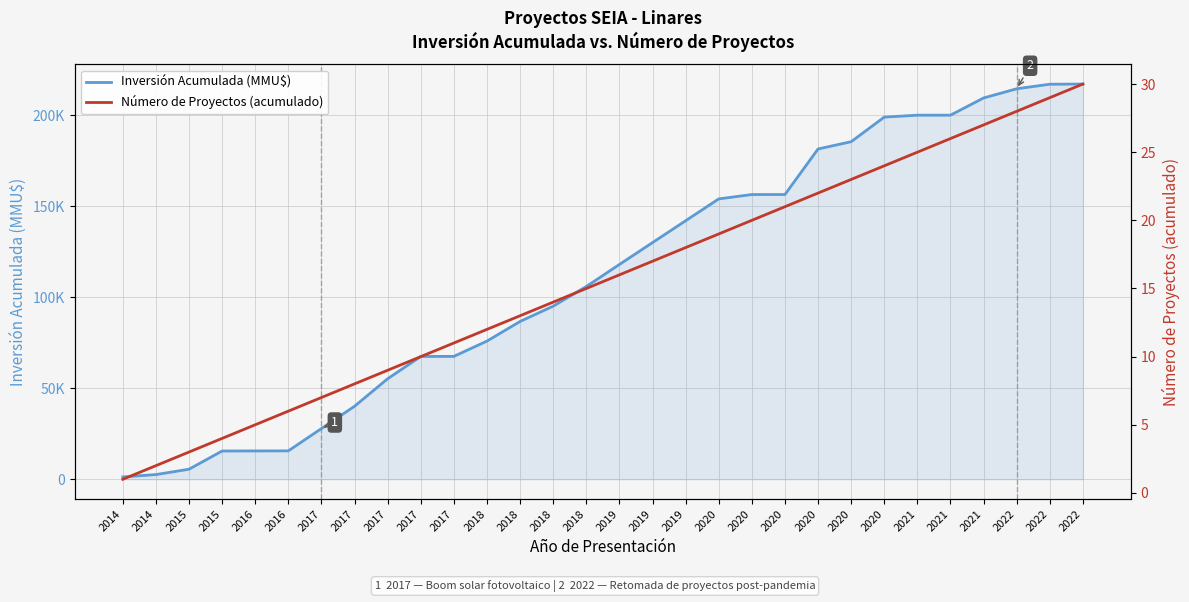

What is the difference between the Inversión Acumulada (MMU$) values at 2018 and 2020?

58880